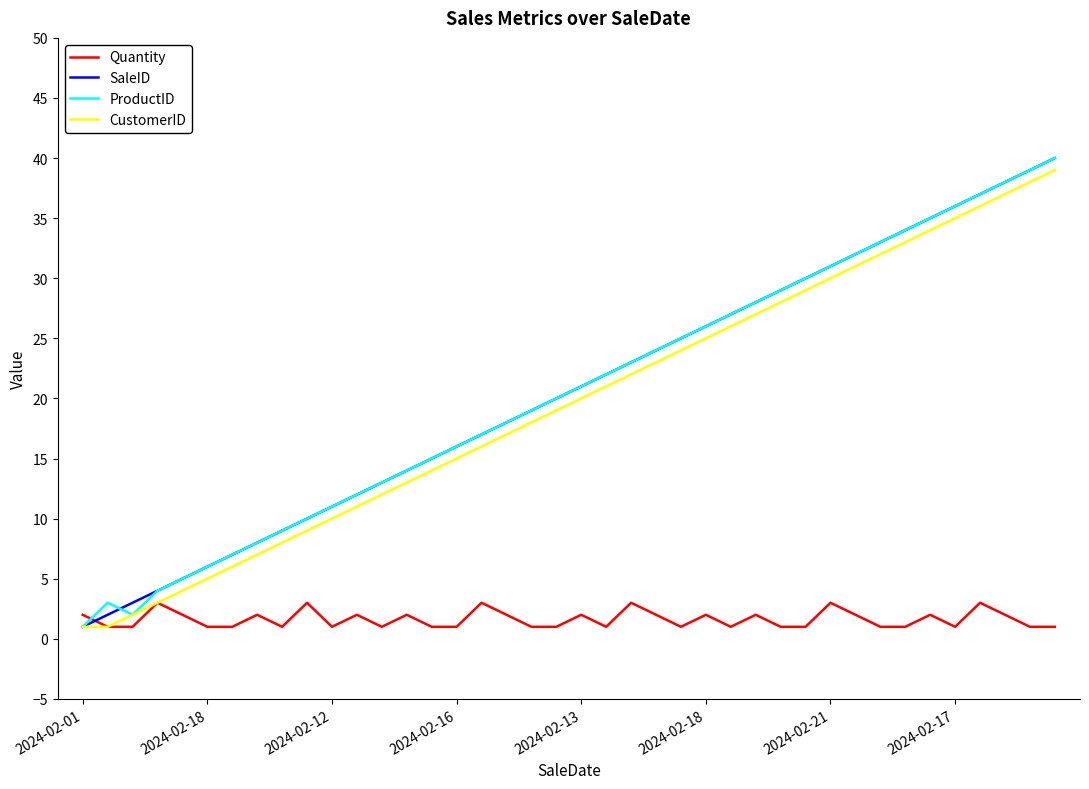

Does the chart display data point markers on the line(s)?

No